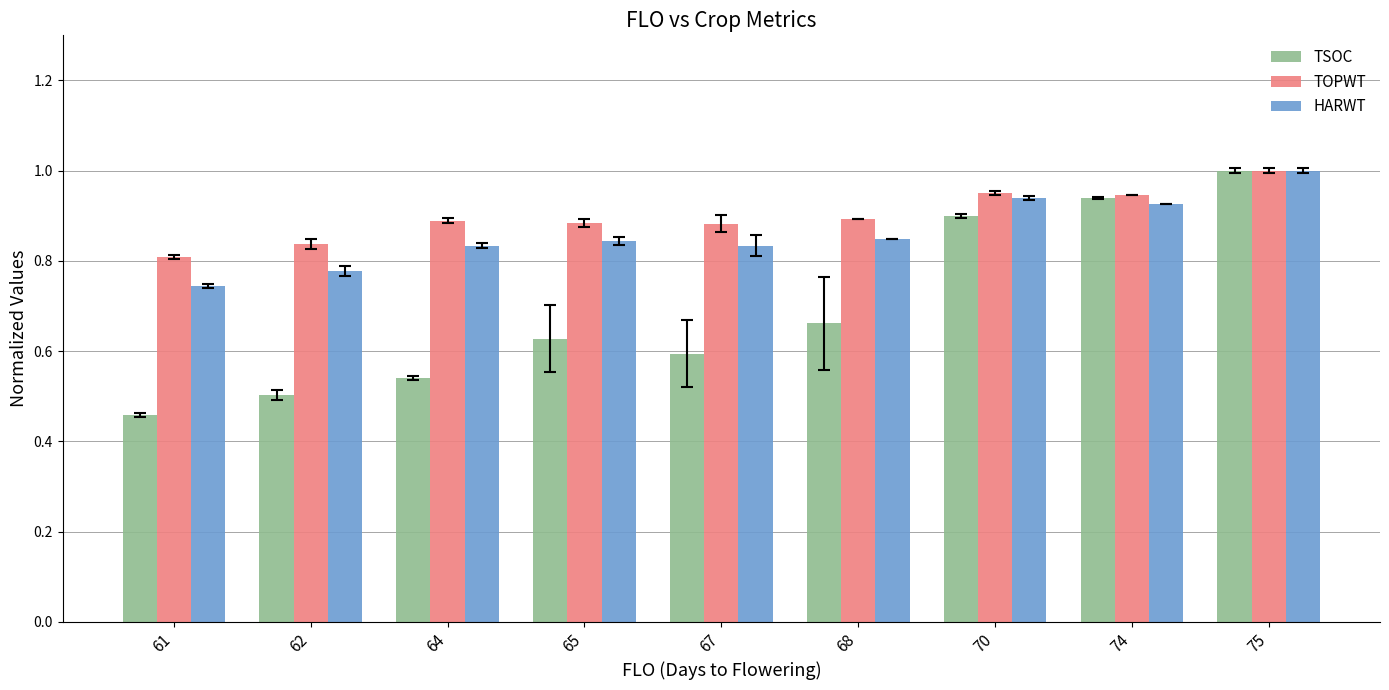

The TOPWT series shows 0.4 at 68. True or false?

False